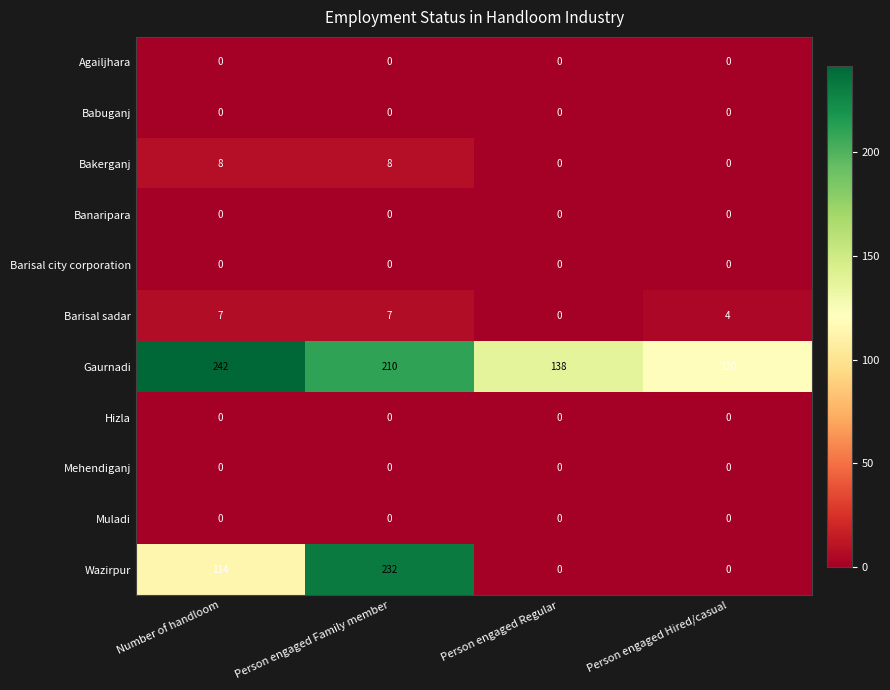

How many Wazirpur values are between 0 and 232?

4